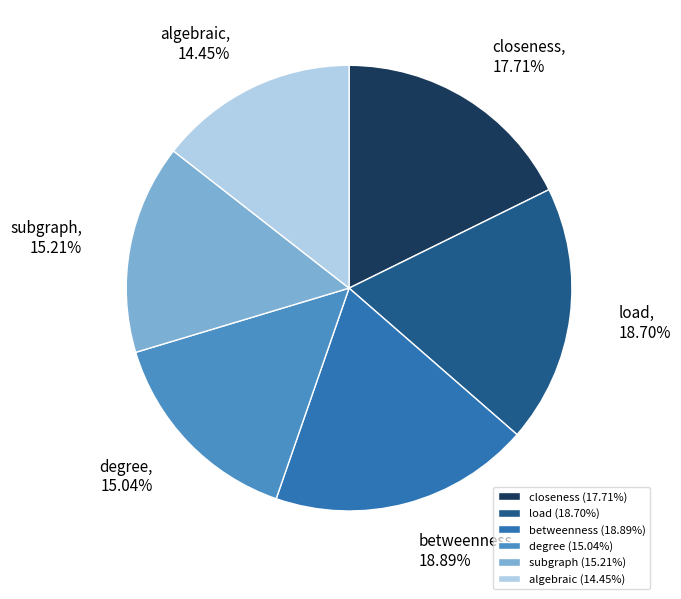

To the nearest percent, what is the difference between the largest and smallest slice percentages?

4%